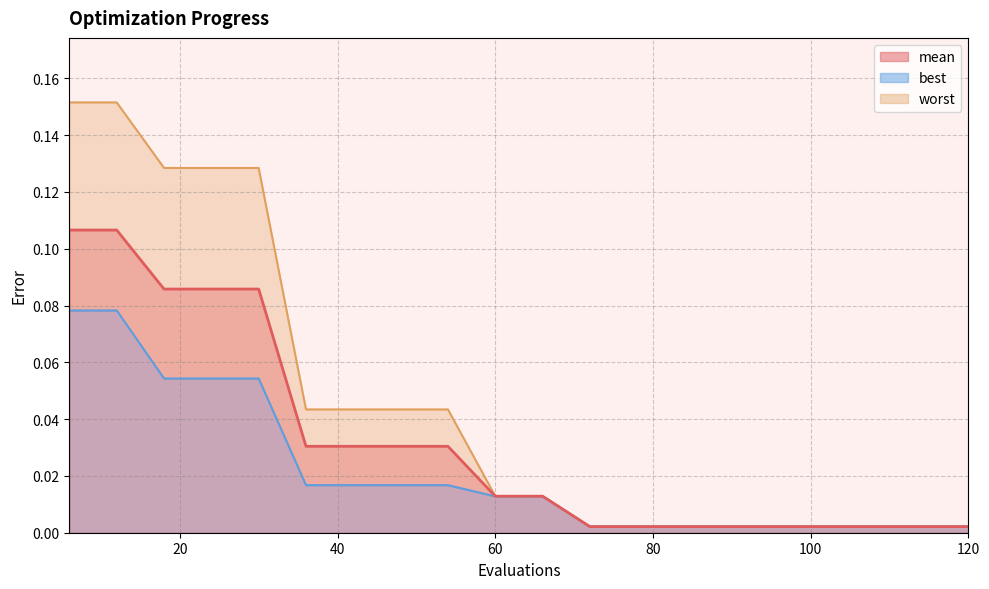

Which label corresponds to the largest value in the chart?

6